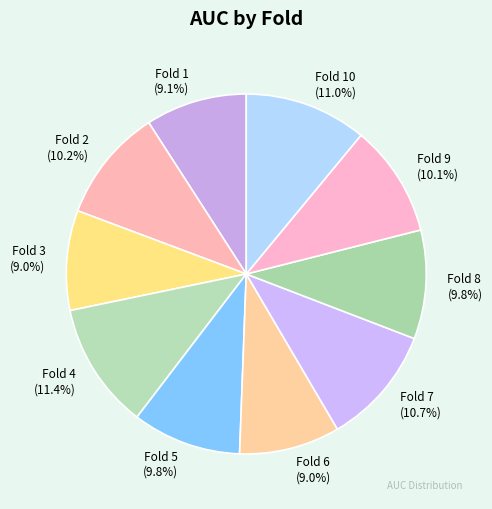

Does any single category account for the majority?

No